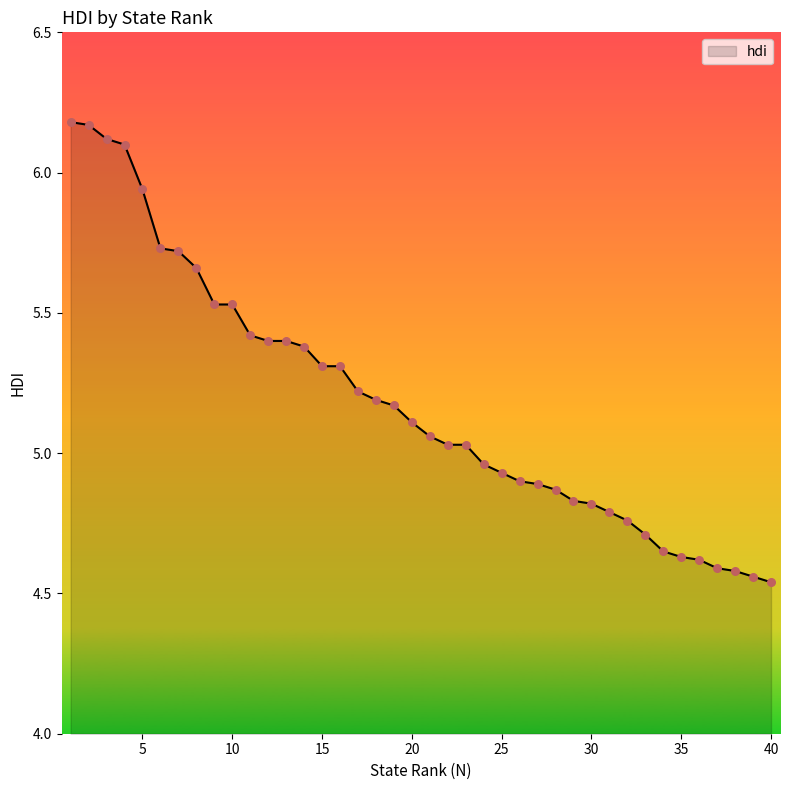

What is the difference between the maximum and minimum values?

1.6